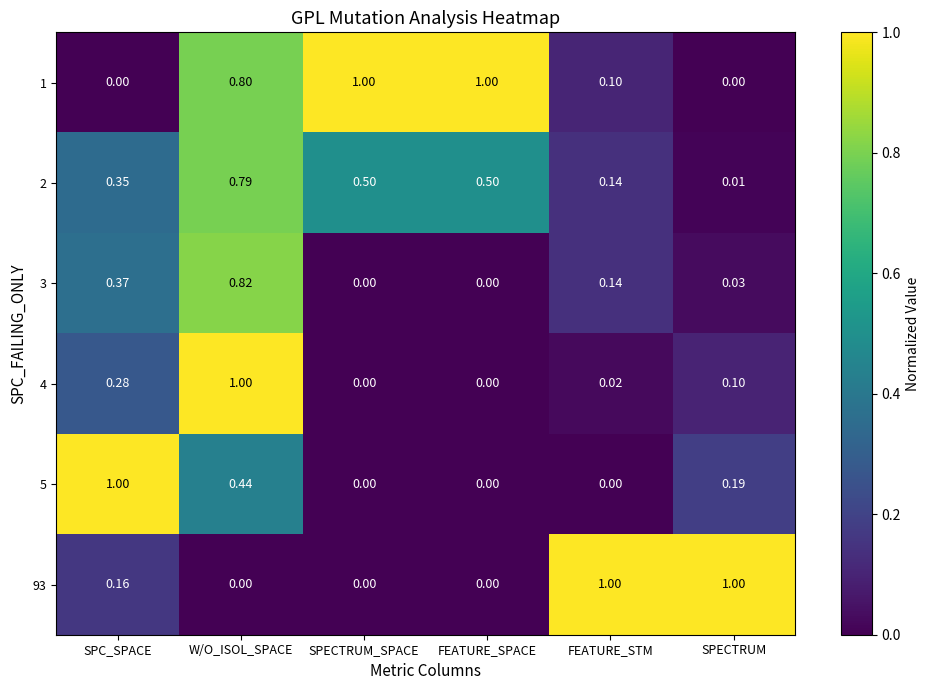

Is the value of 5 at SPC_SPACE greater than the value of 4 at FEATURE_STM?

Yes